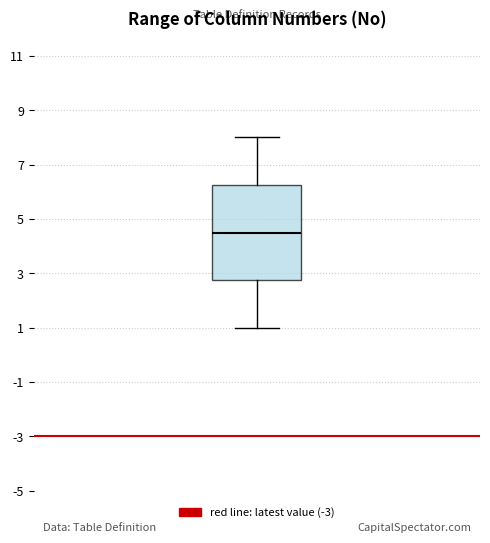

Read this box plot against the y-axis: the position of the median line, the range covered by the box, and the ends of both whiskers. The values are not printed on the chart, so give them approximately, as read against the axis.

median 4.6, box 2.8 to 6.2, whiskers 1.0 to 8.0